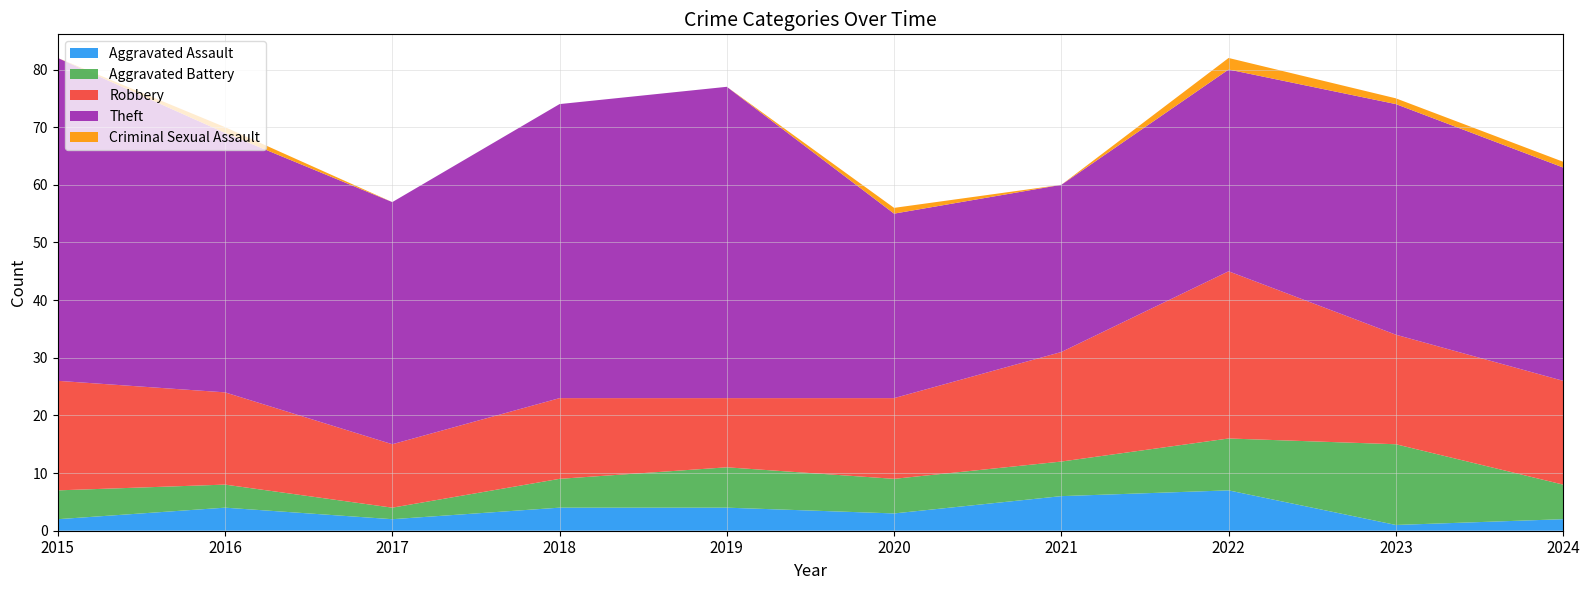

Reading left to right, list all the values displayed in this chart.

Aggravated Assault: 2015=2	2016=4	2017=2	2018=4	2019=4	2020=3	2021=6	2022=7	2023=1	2024=2
Aggravated Battery: 2015=5	2016=4	2017=2	2018=5	2019=7	2020=6	2021=6	2022=9	2023=14	2024=6
Robbery: 2015=19	2016=16	2017=11	2018=14	2019=12	2020=14	2021=19	2022=29	2023=19	2024=18
Theft: 2015=56	2016=45	2017=42	2018=51	2019=54	2020=32	2021=29	2022=35	2023=40	2024=37
Criminal Sexual Assault: 2015=0	2016=1	2017=0	2018=0	2019=0	2020=1	2021=0	2022=2	2023=1	2024=1